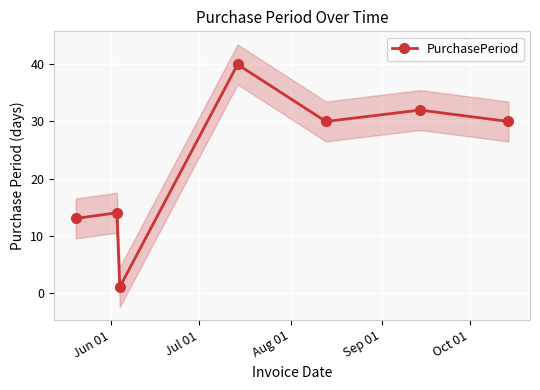

How many lines are shown in the chart?

1